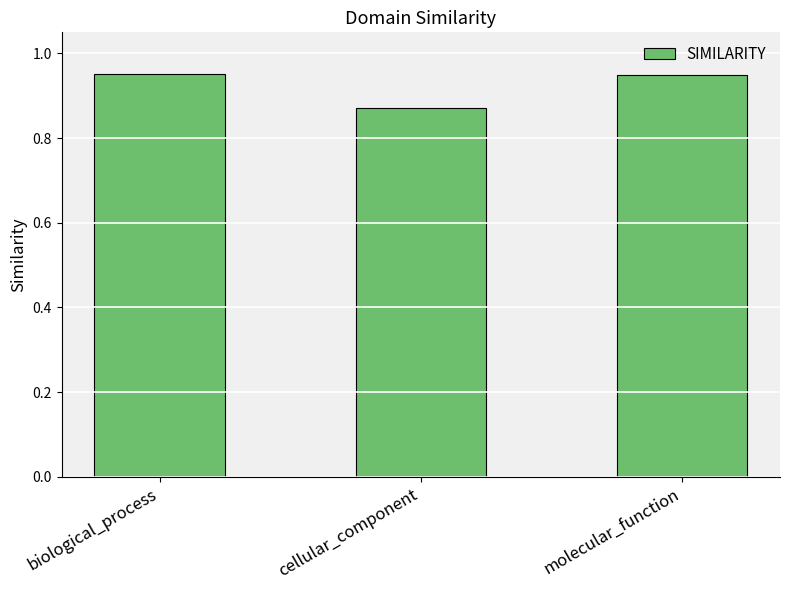

True or false: the data shows 1.5 at cellular_component.

False